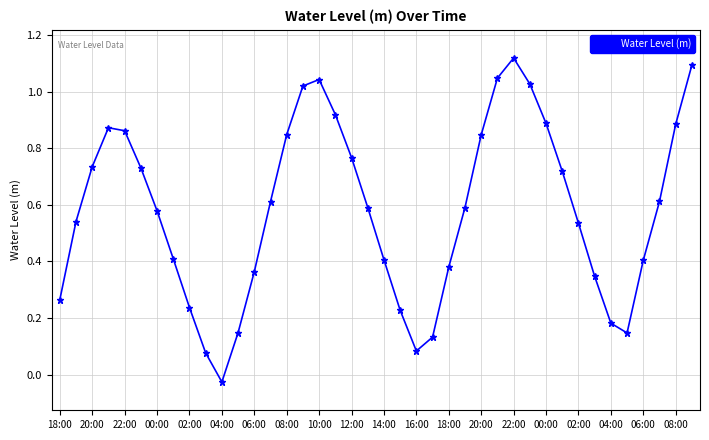

Is this an area chart (filled region under the line)?

No